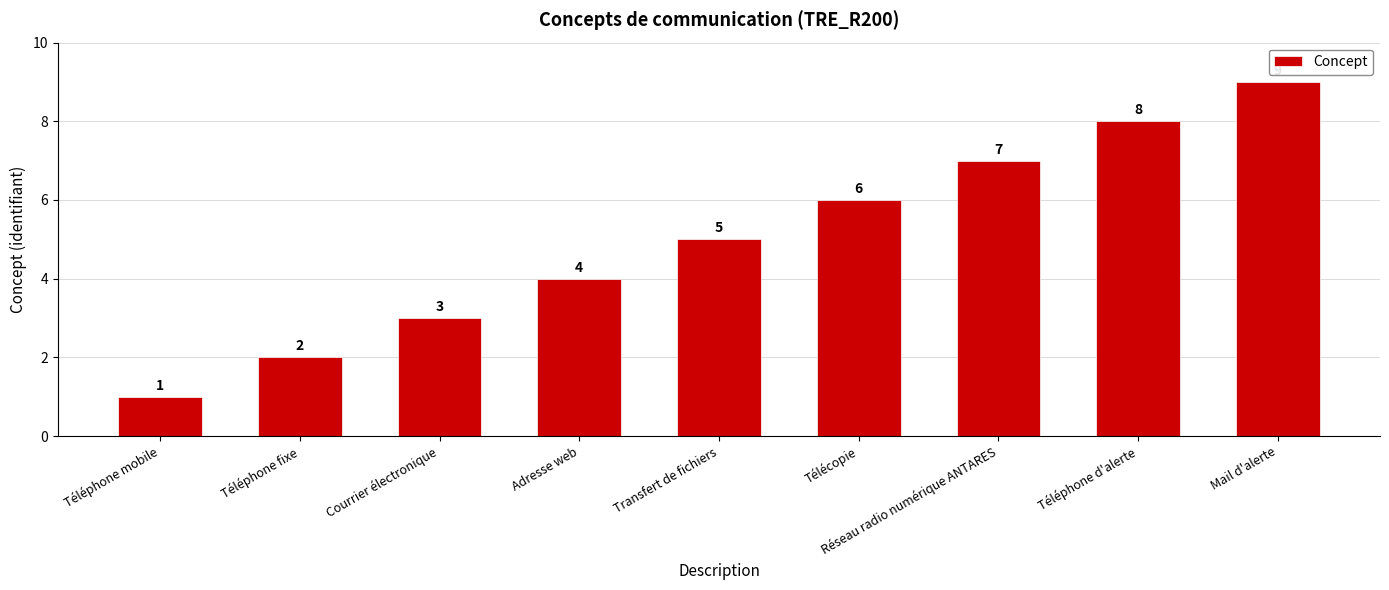

What is the sum of the values at Adresse web and Mail d'alerte?

13